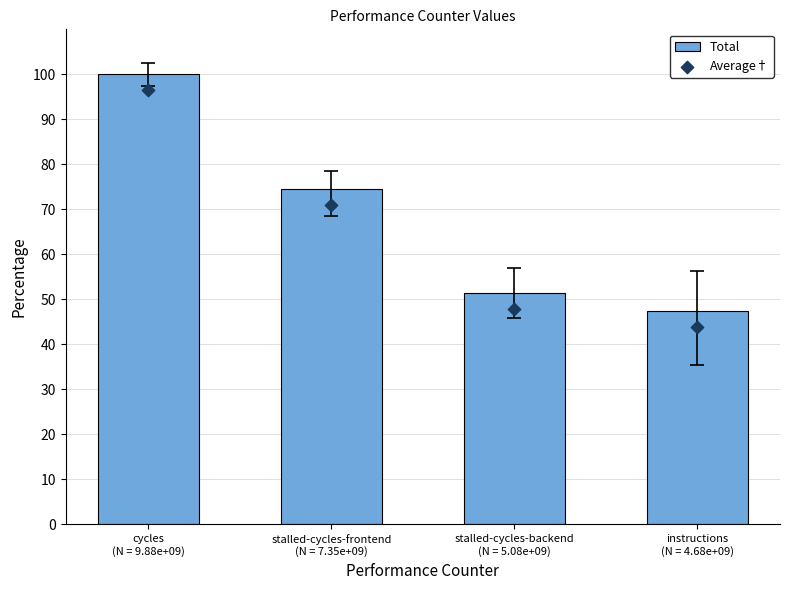

At how many categories does at least one series exceed 85?

1